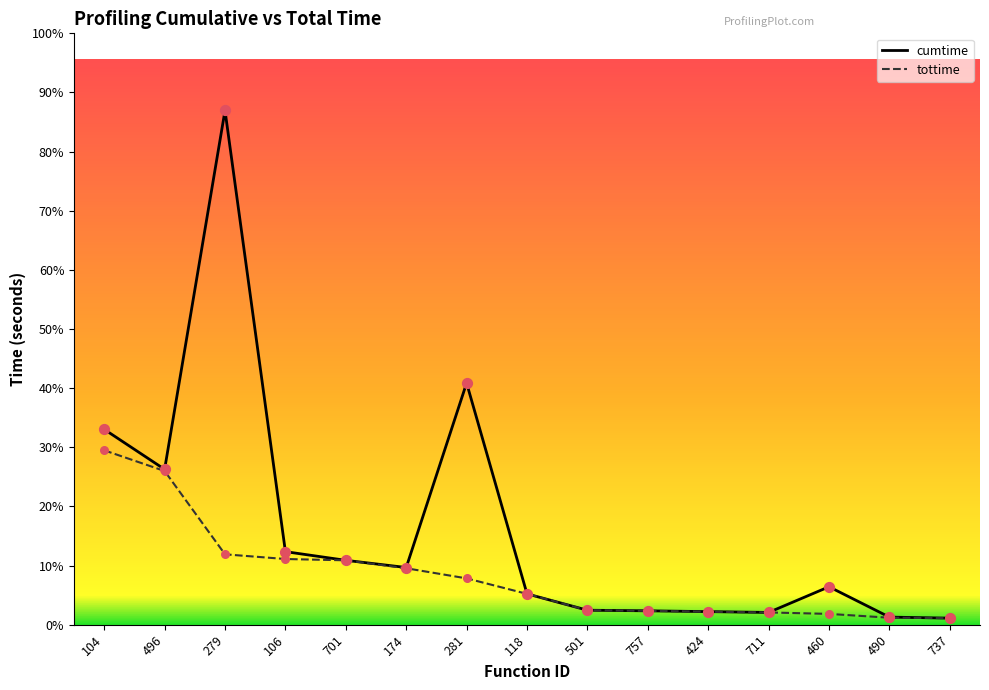

At how many categories does at least one series exceed 33?

4